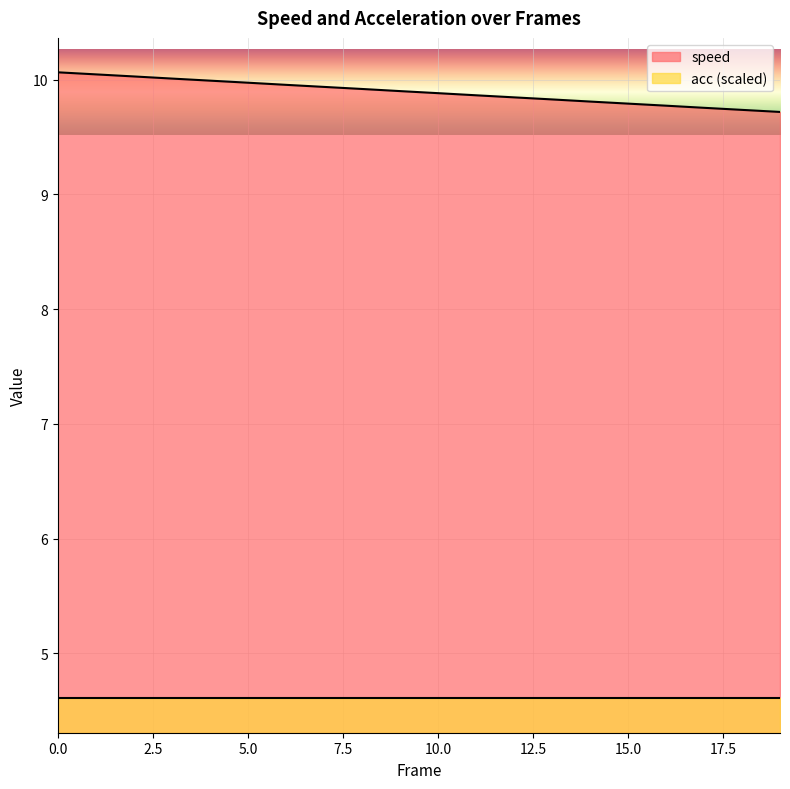

True or false: the data has more than 1 interior local peaks.

False